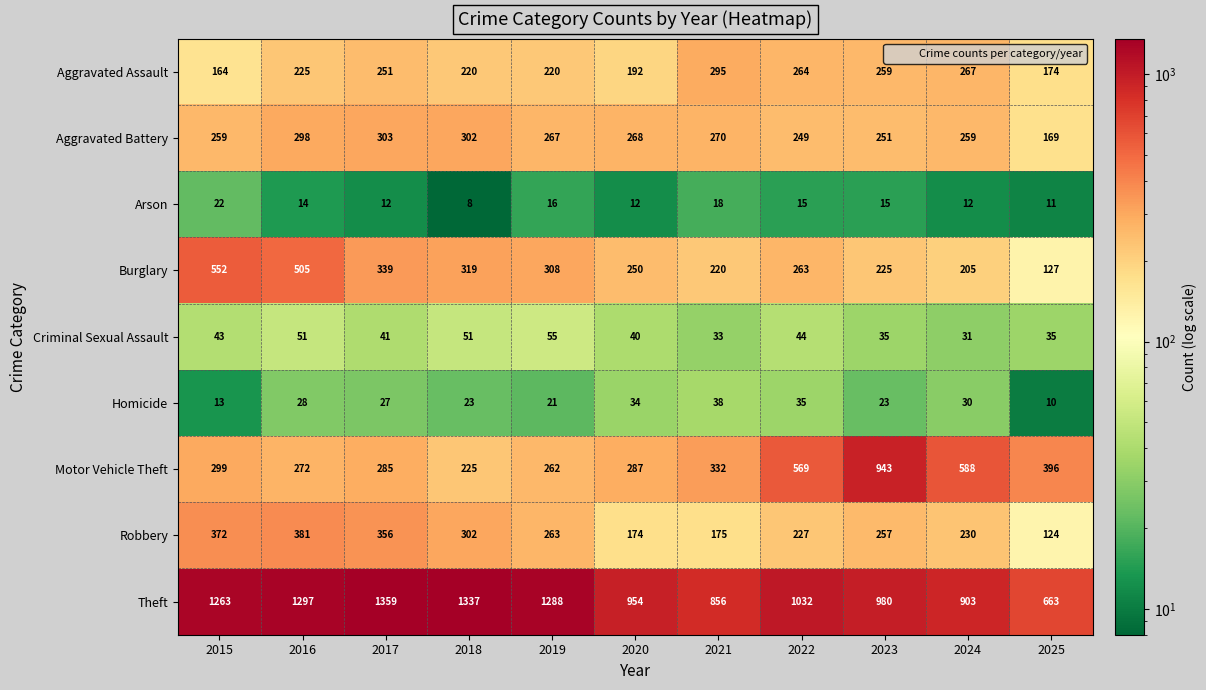

What is the difference between the second highest and minimum values in the Theft series?

674